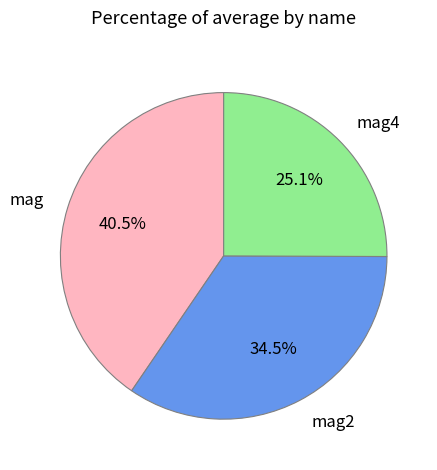

True or false: mag2 accounts for 49% of the total.

False